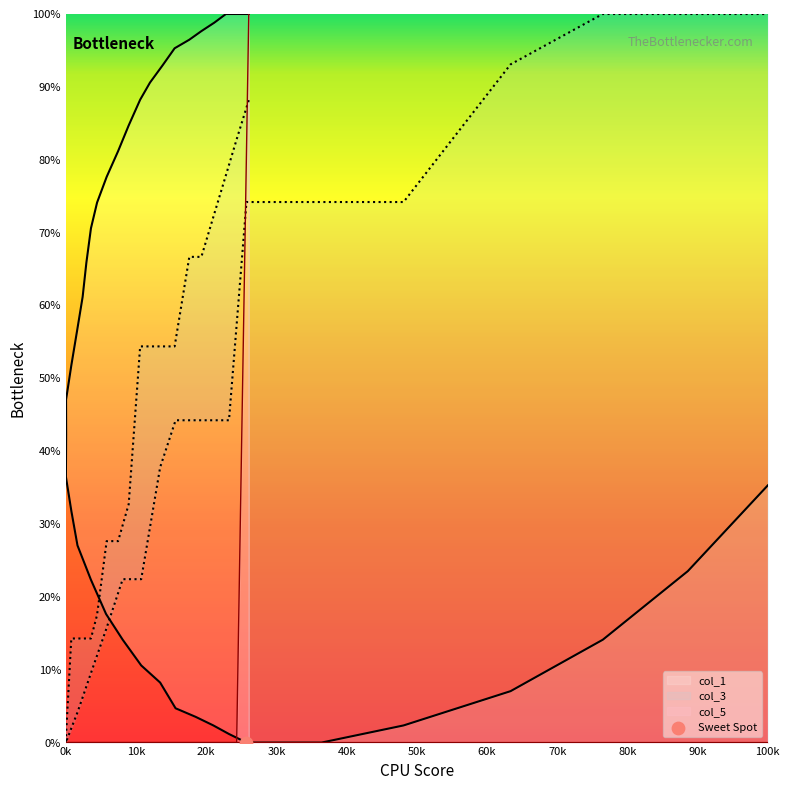

At which category is the sum across all series the highest?

0k